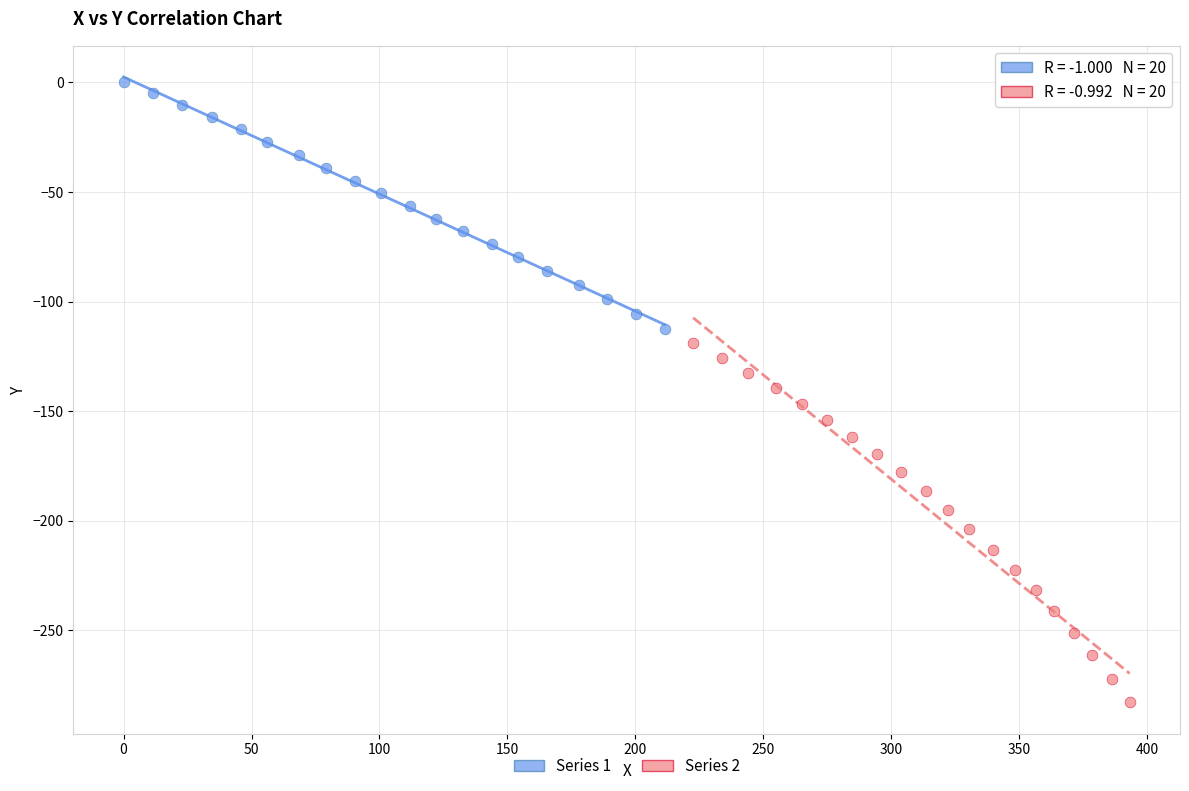

What are all the series names shown in the legend?

Series 1, Series 2